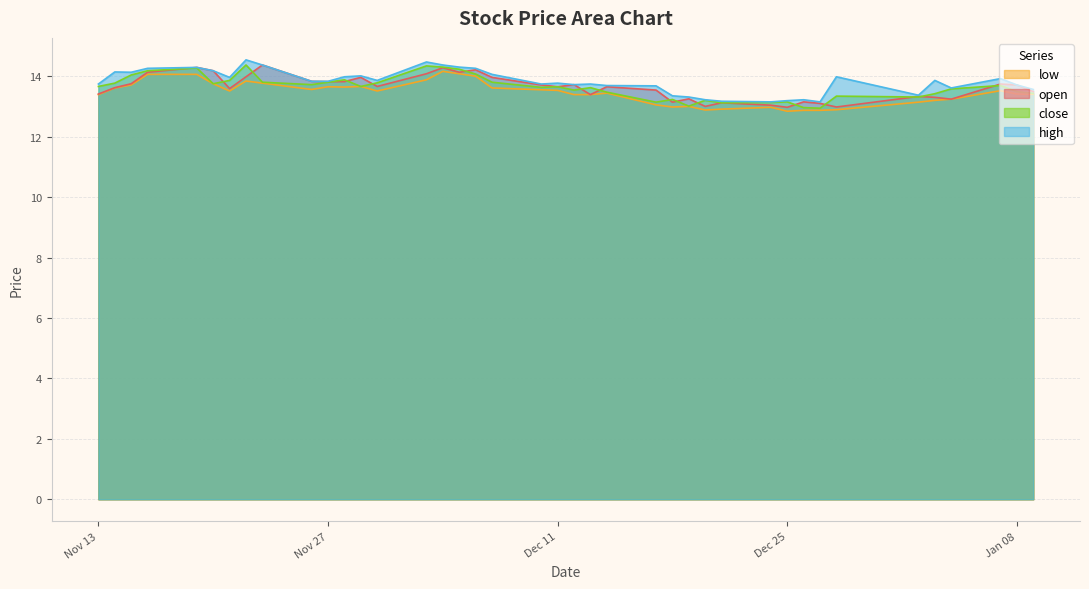

What is the difference between the maximum and minimum values in the close series?

1.4